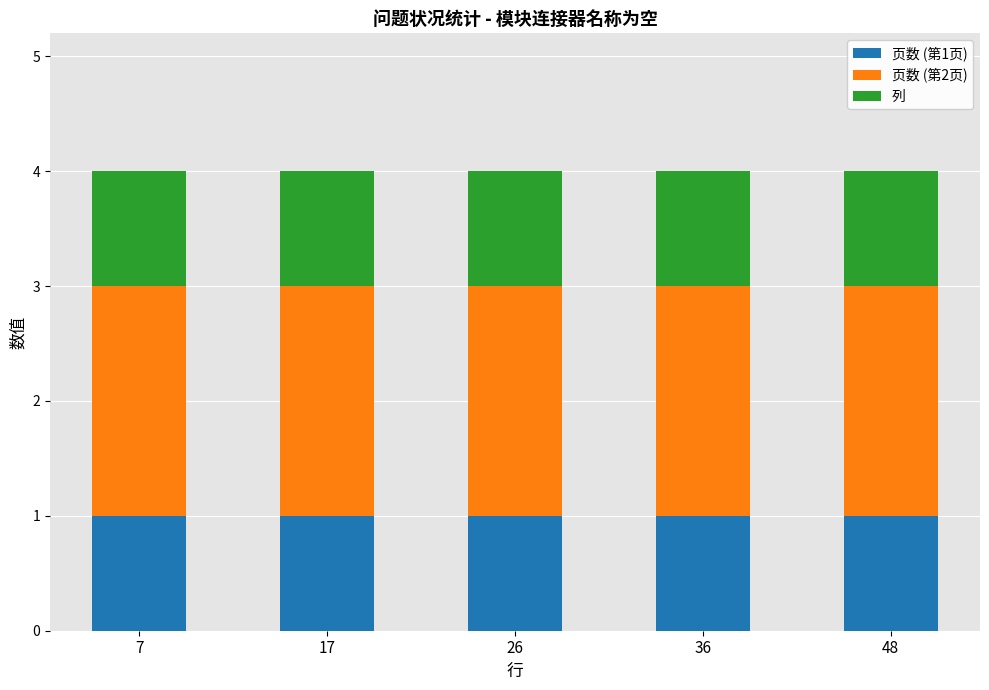

True or false: 页数 (第1页) has a value of 1 at 36.

True